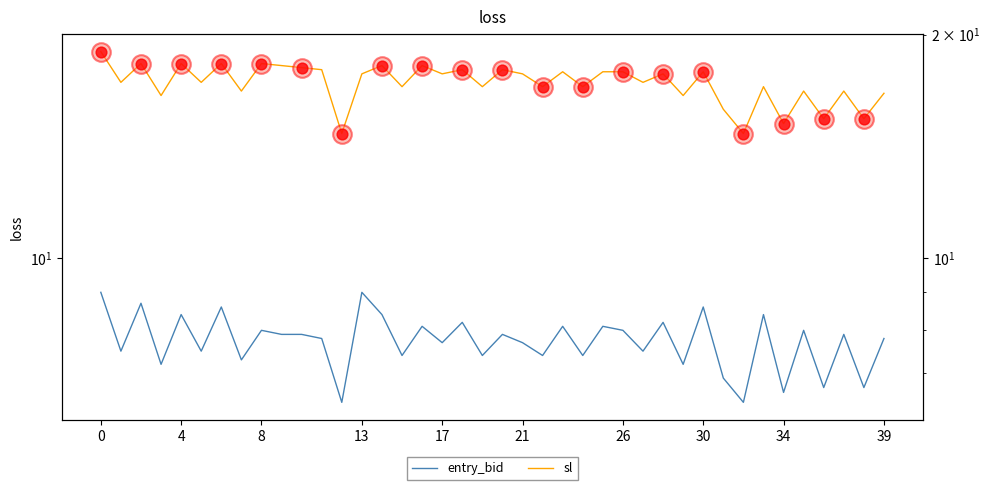

Is the value of sl at 23 greater than the value of entry_bid at 28?

Yes